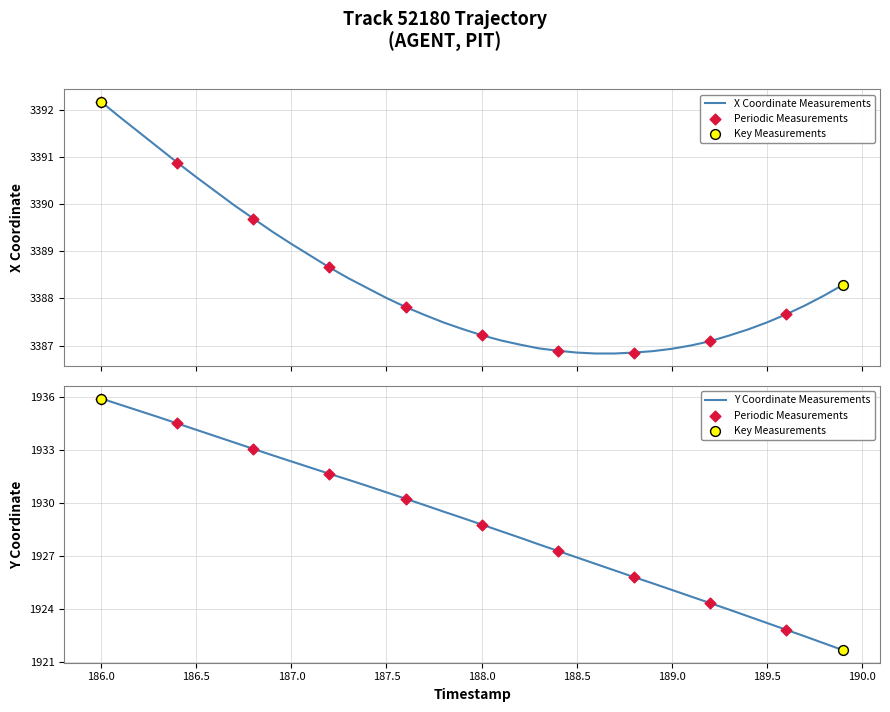

Is the value of X at 189.0 greater than the value of Y at 24?

Yes